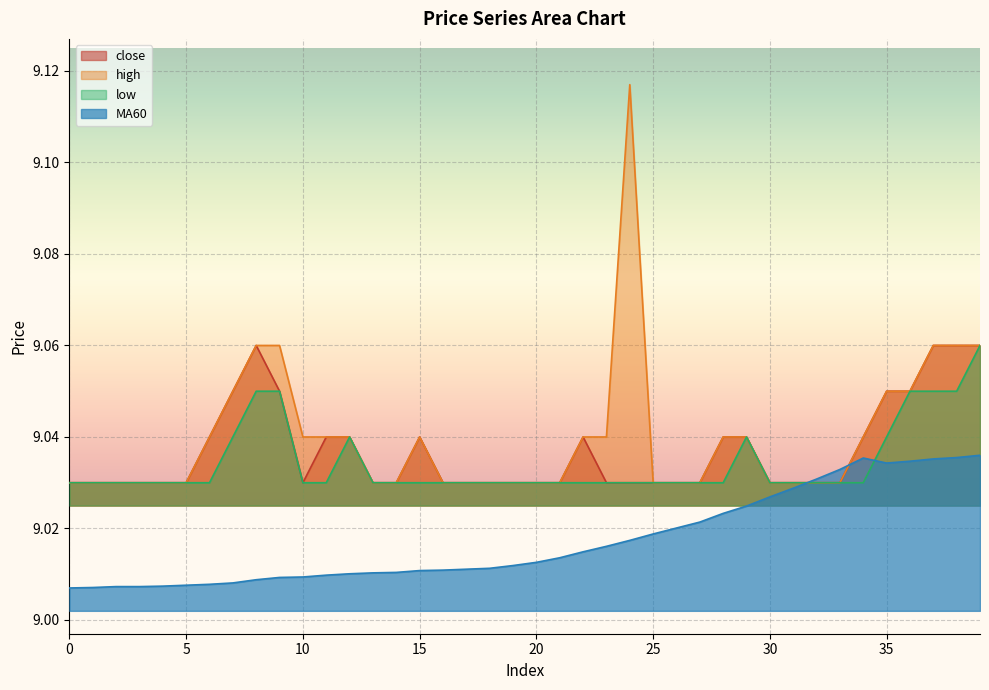

The value of low at 23 is 3.2. True or false?

False